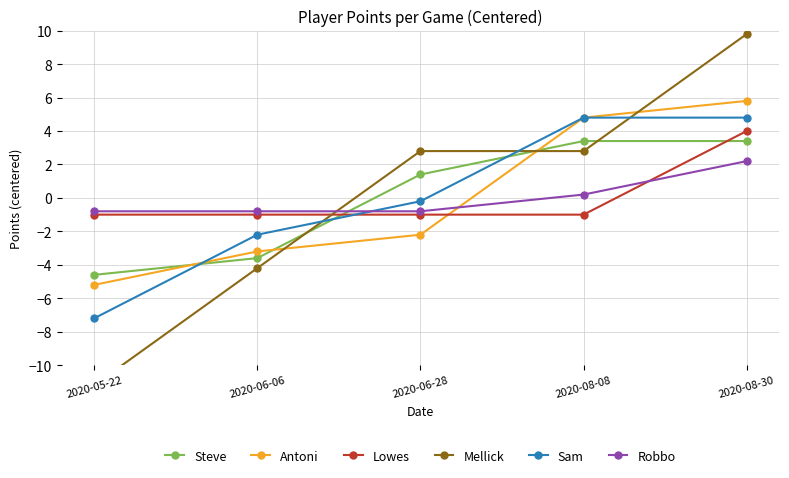

How many intersections are there between Lowes and Antoni?

1